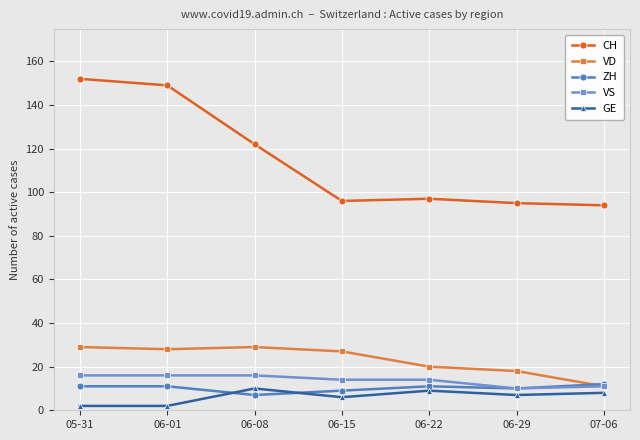

At which label does VS first exceed 14?

05-31